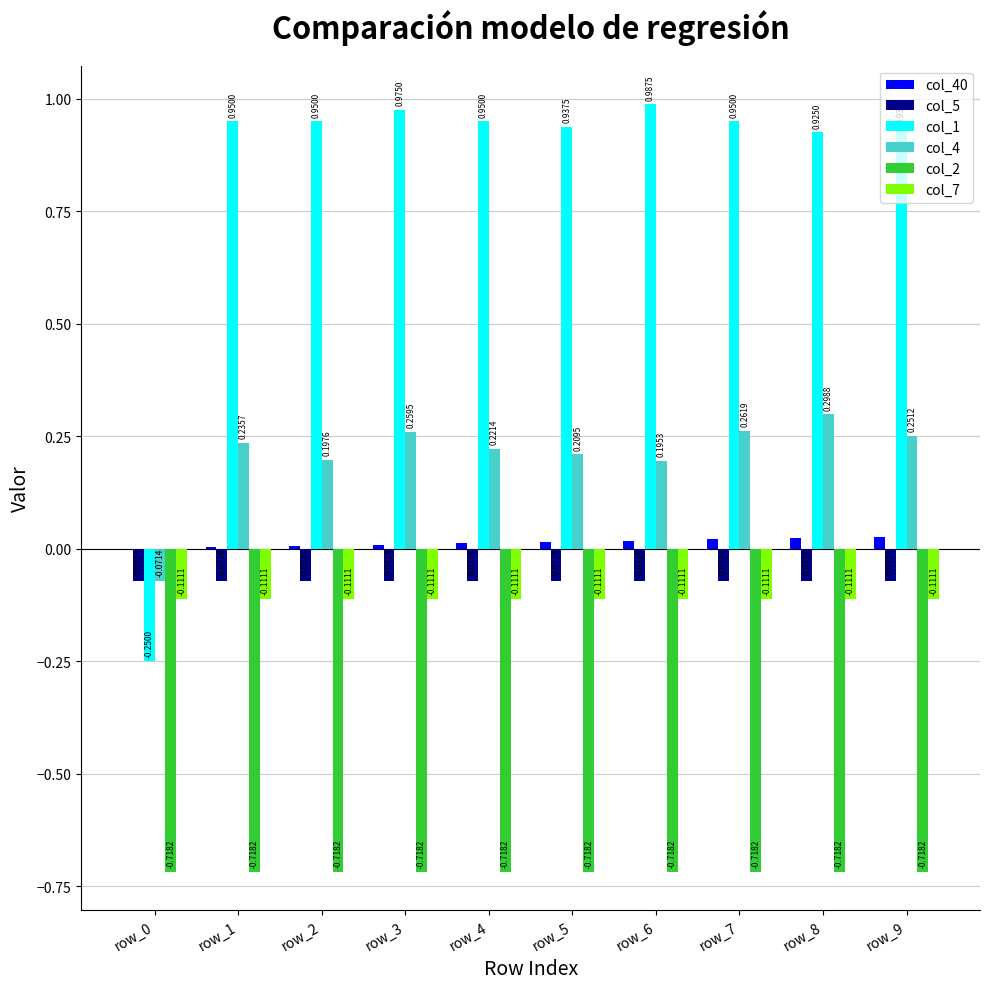

How many positive values does the col_40 series have?

9